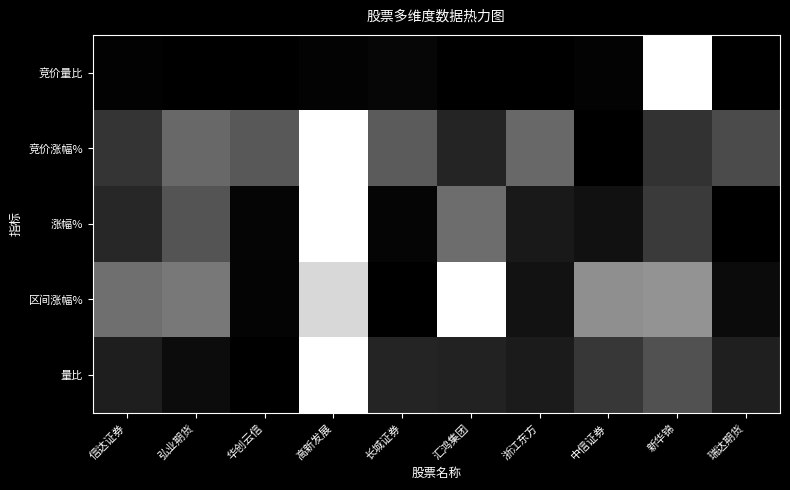

List the series in order of their peak value, highest first.

竞价量比, 竞价涨幅%, 涨幅%, 区间涨幅%, 量比